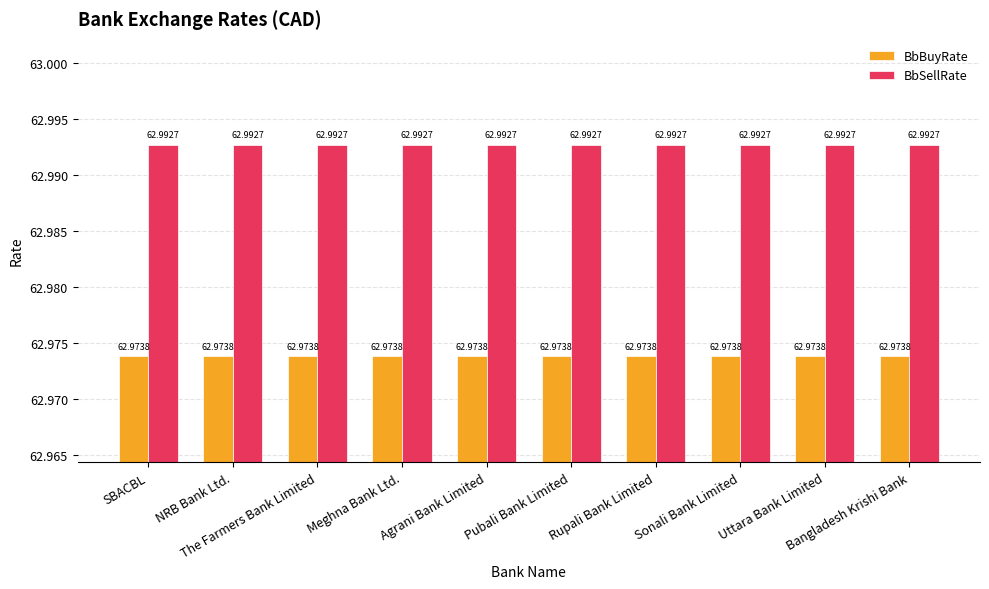

Is it true that BbSellRate equals 63.0 at Rupali Bank Limited?

True